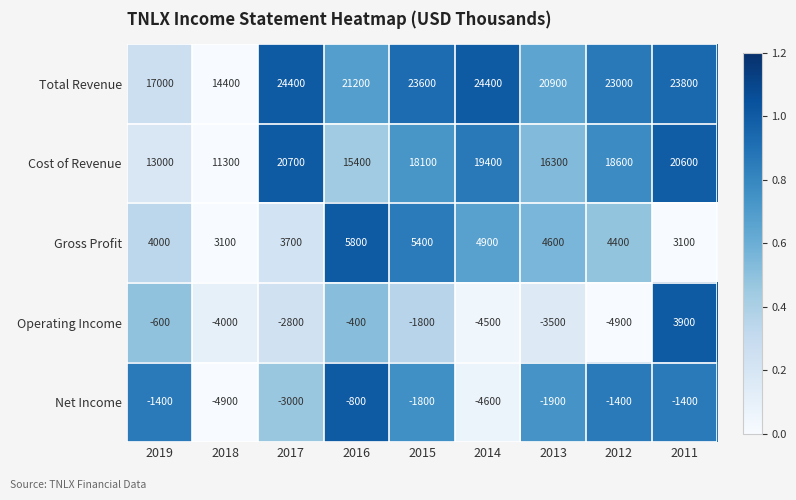

How many data points in Operating Income are above -2800?

4